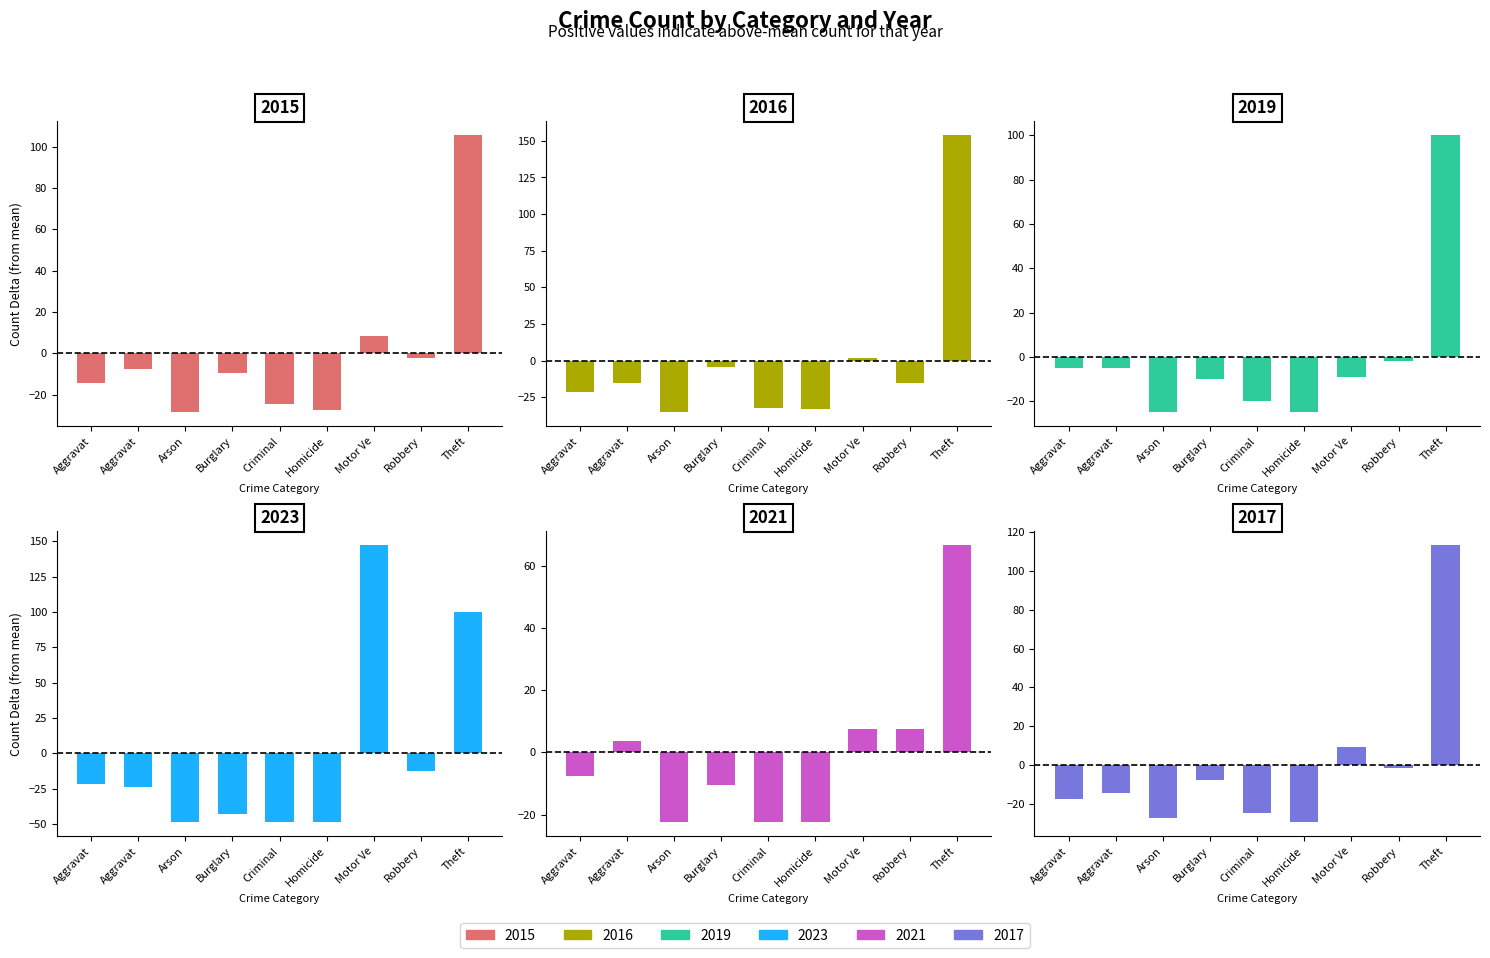

At which label does 2015 reach its peak?

Theft